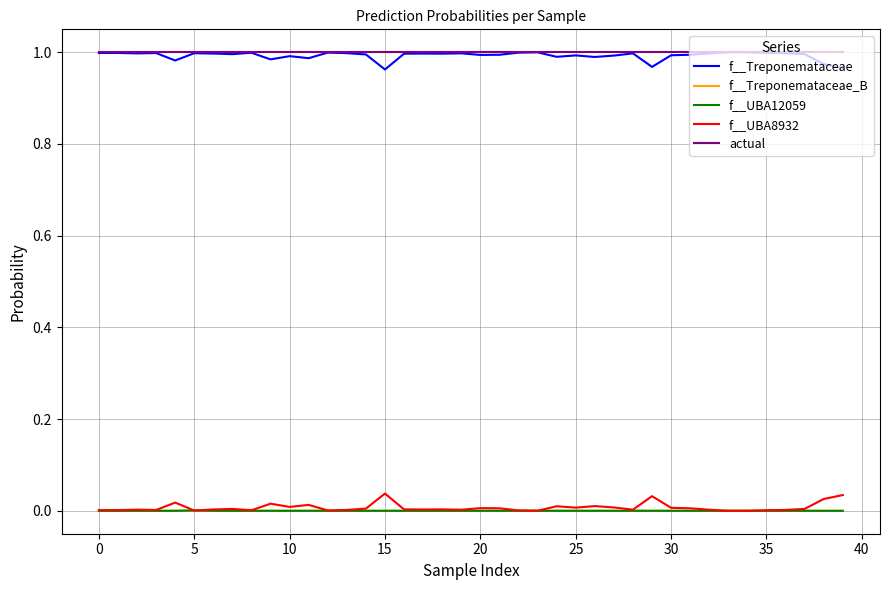

What is the label of the 28th point from the right?

12